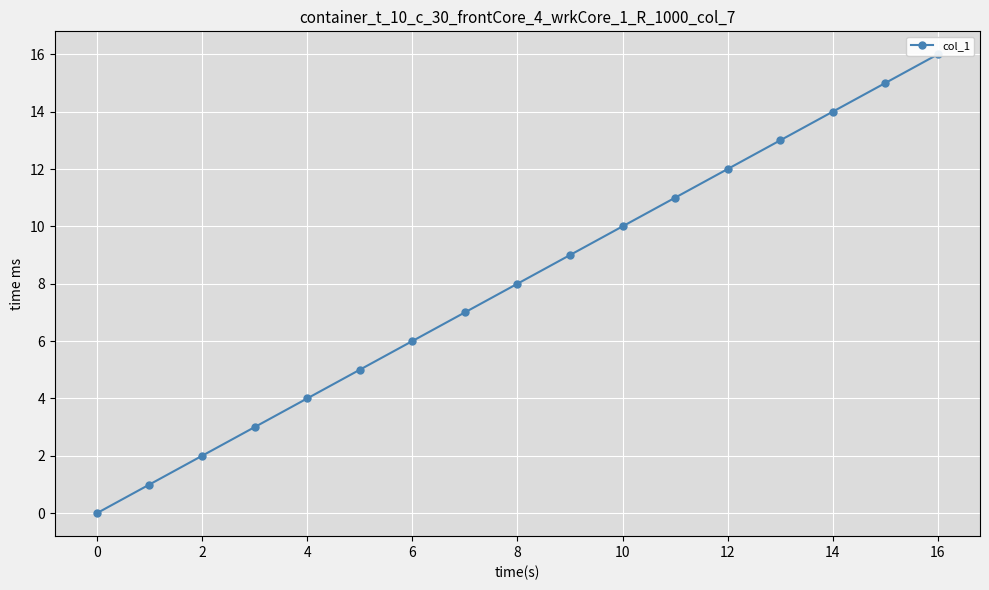

What is the average value?

8